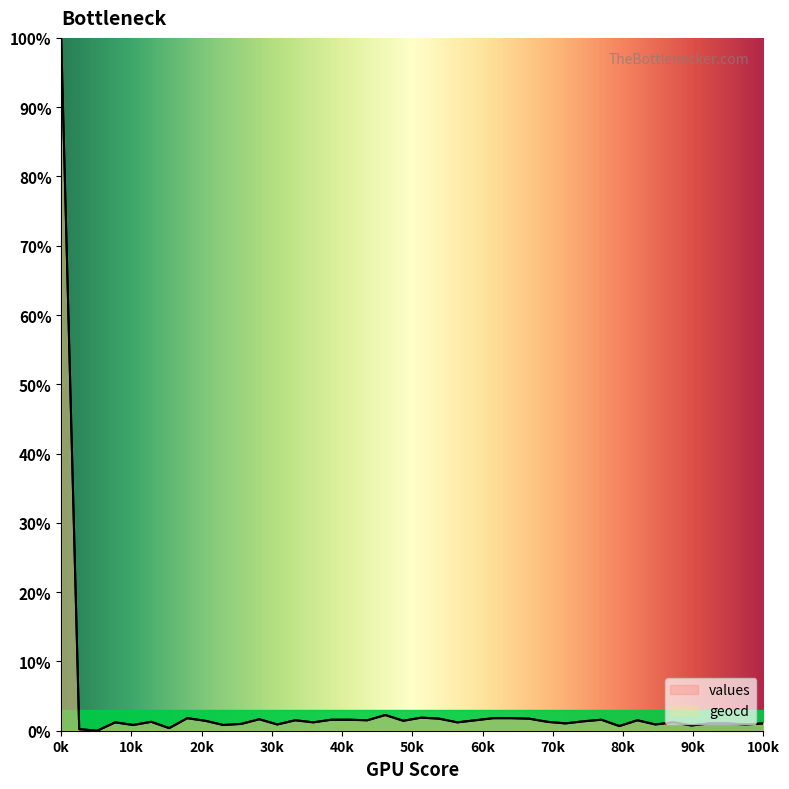

The value of geocd at 90k is 0.8. True or false?

True